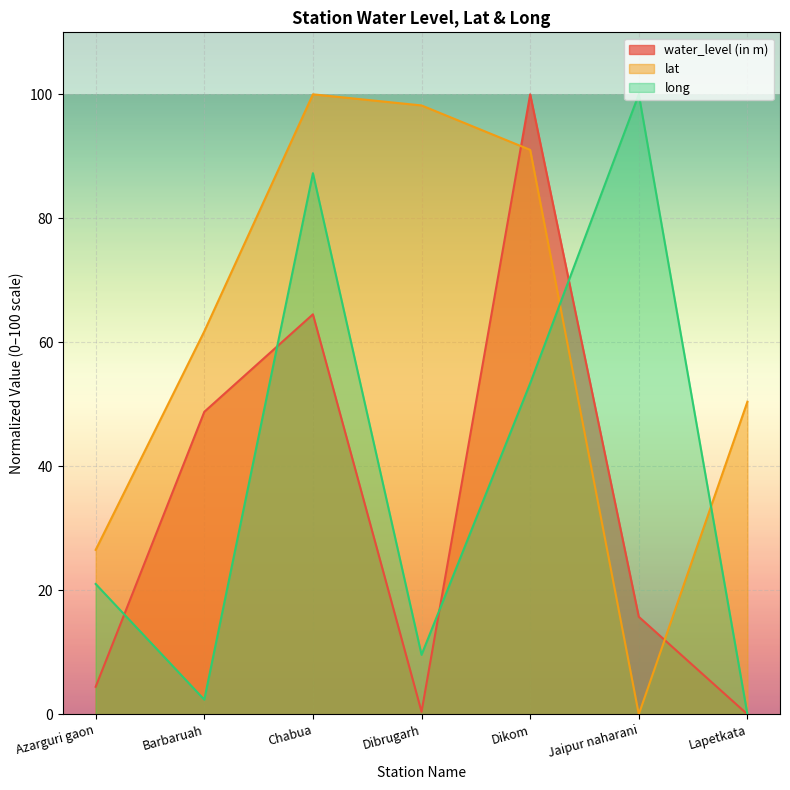

How many values in the lat series are below 61?

3